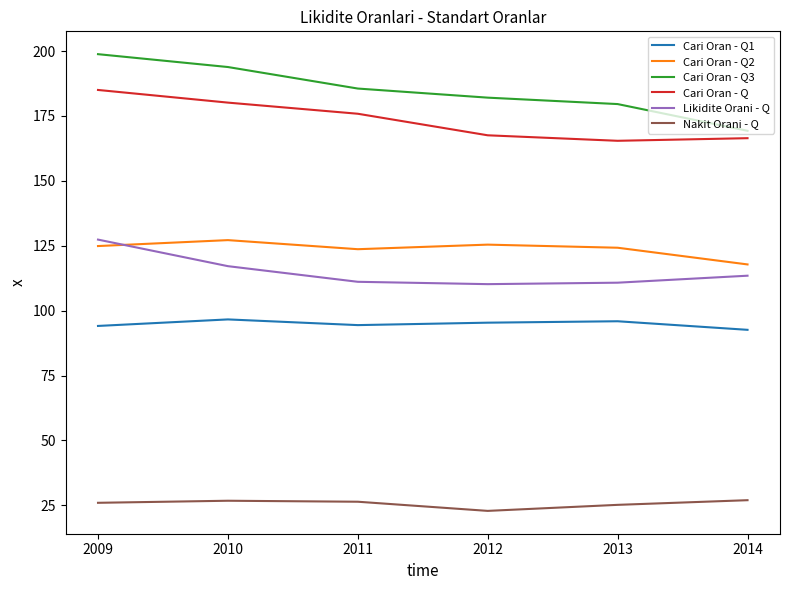

True or false: Cari Oran - Q2 and Nakit Orani - Q cross at least once.

False